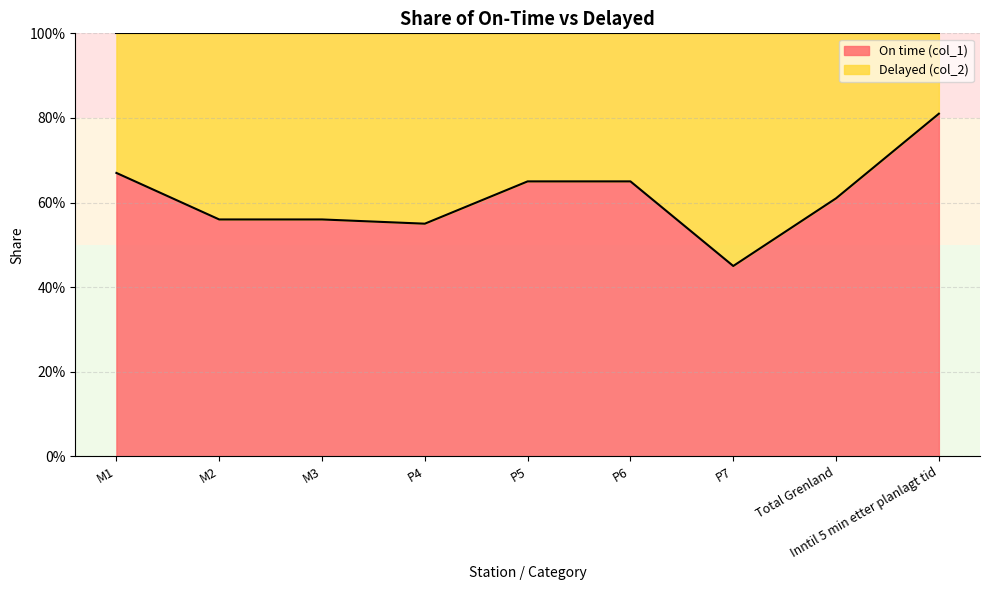

Rank the categories by value from highest to lowest.

Inntil 5 min etter planlagt tid, M1, P5, P6, Total Grenland, M2, M3, P4, P7